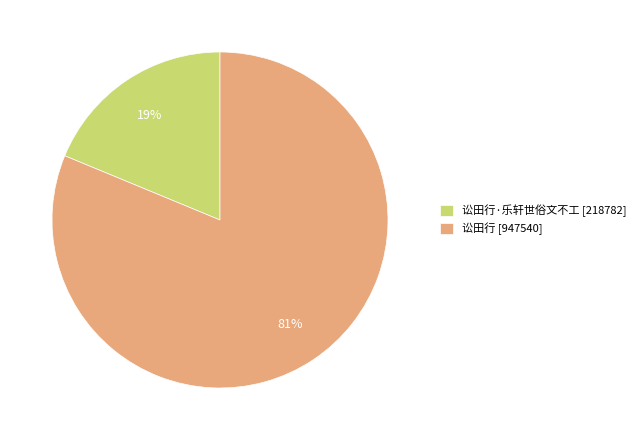

To the nearest percent, what portion does 讼田行·乐轩世俗文不工 [218782] represent?

19%